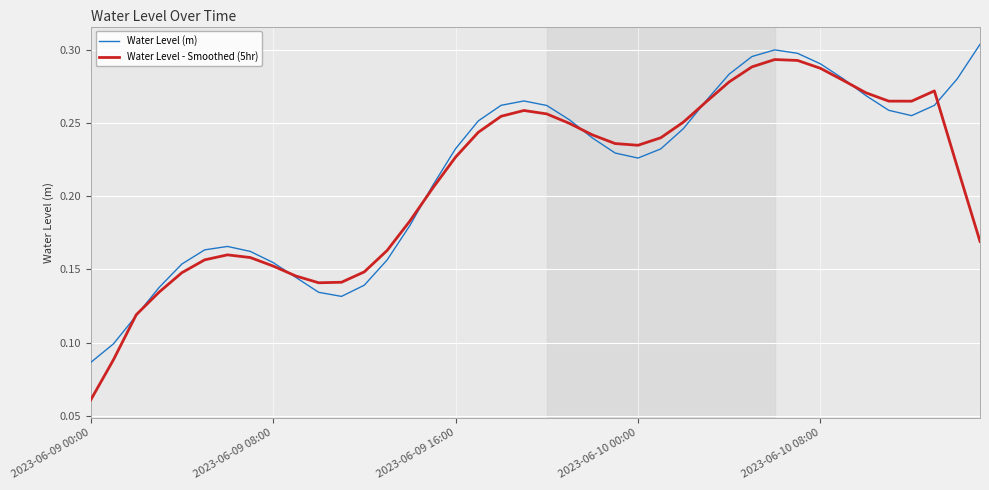

Does the chart have visible grid lines?

Yes